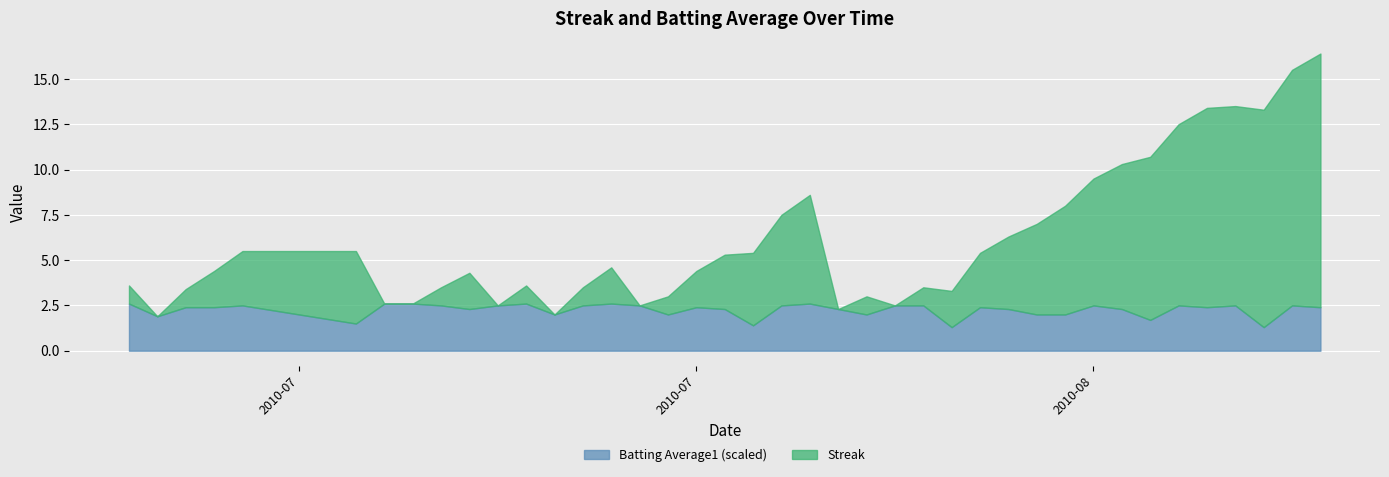

True or false: Streak and Batting Average1 intersect in this chart.

True